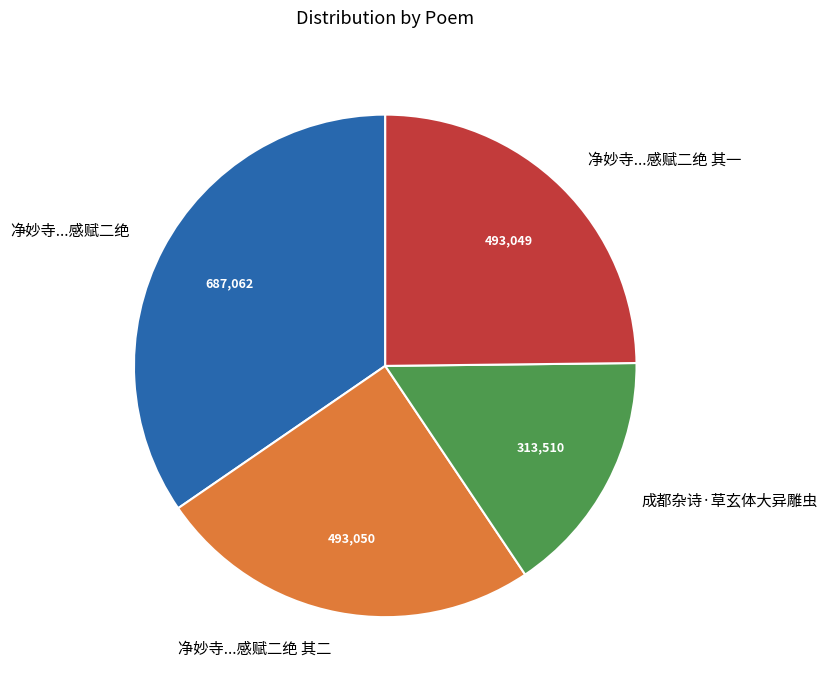

Which has a higher value, 净妙寺...感赋二绝 or 成都杂诗·草玄体大异雕虫?

净妙寺...感赋二绝